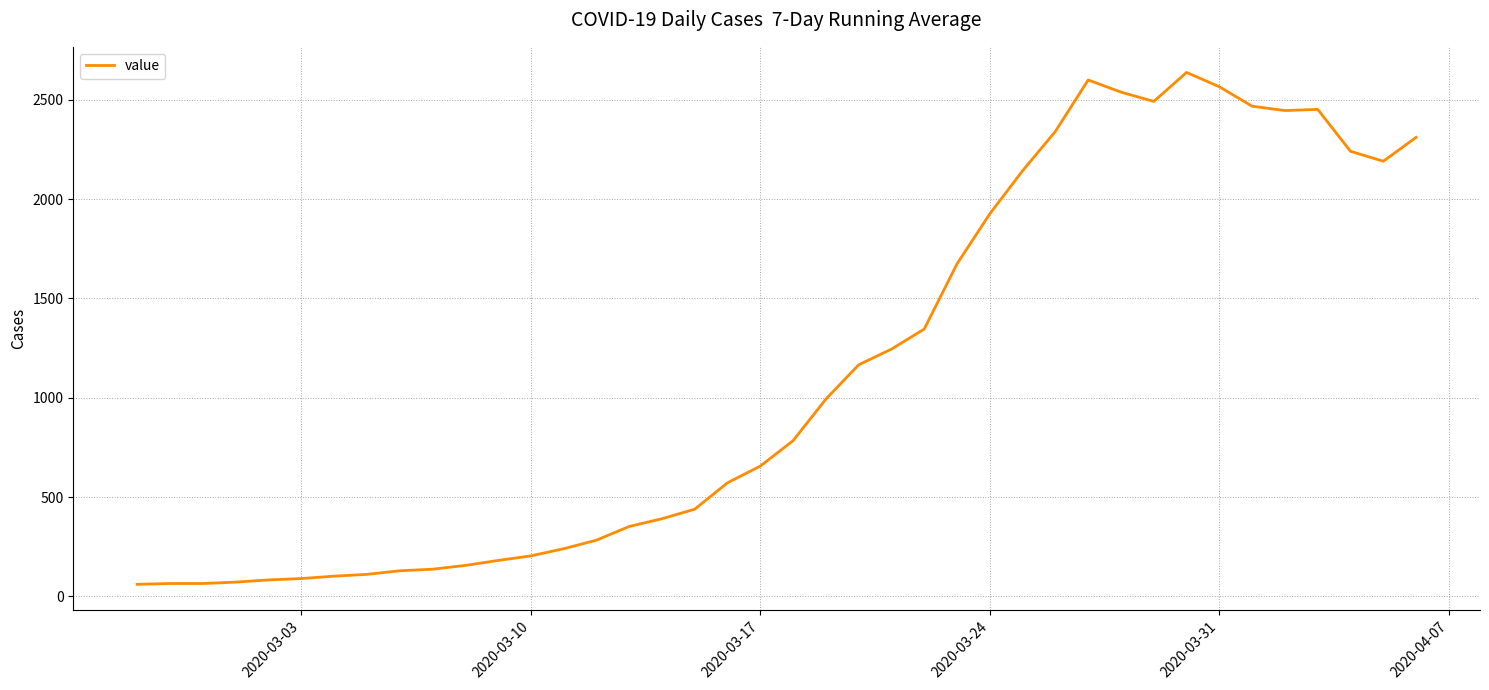

What is the greatest value displayed?

2638